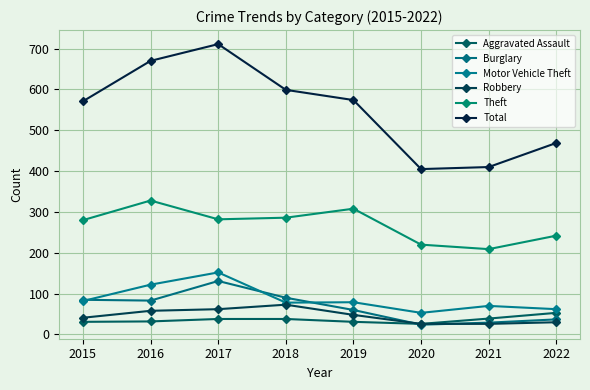

How many interior local valleys does the Aggravated Assault series have?

1